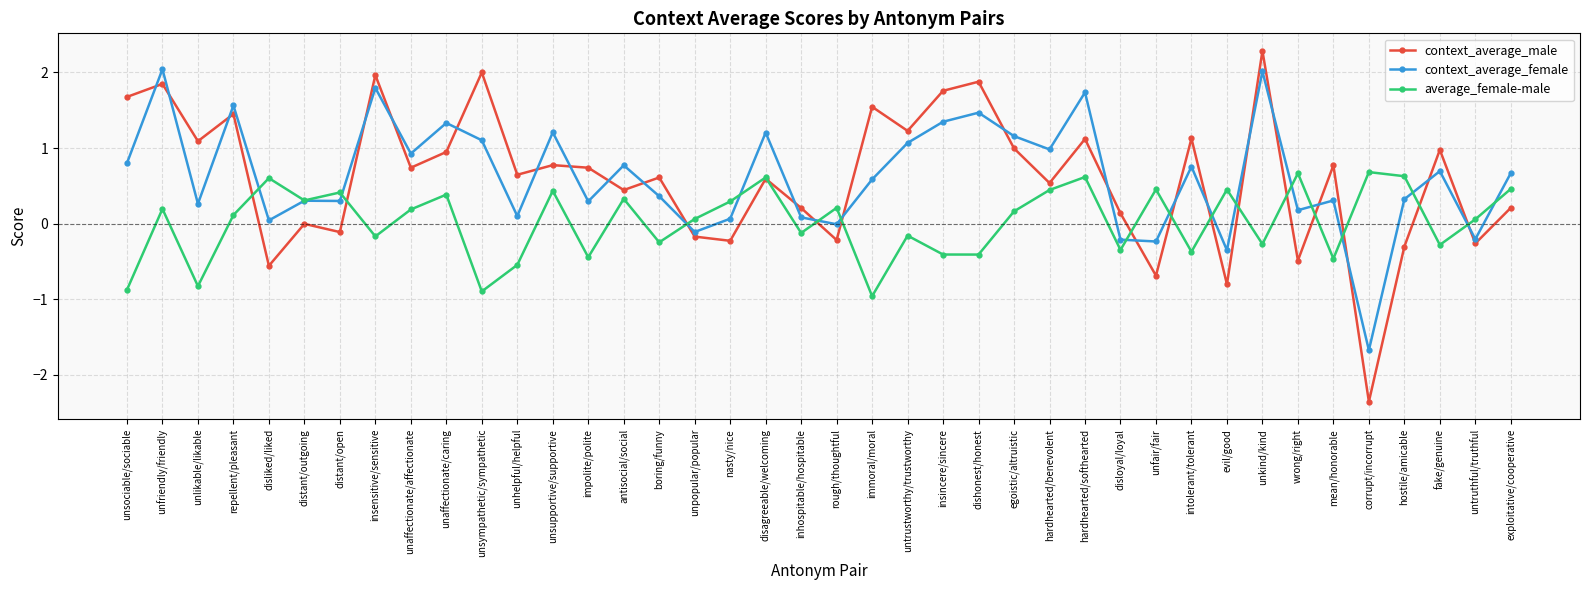

What is the label of the 14th point from the right?

hardhearted/benevolent